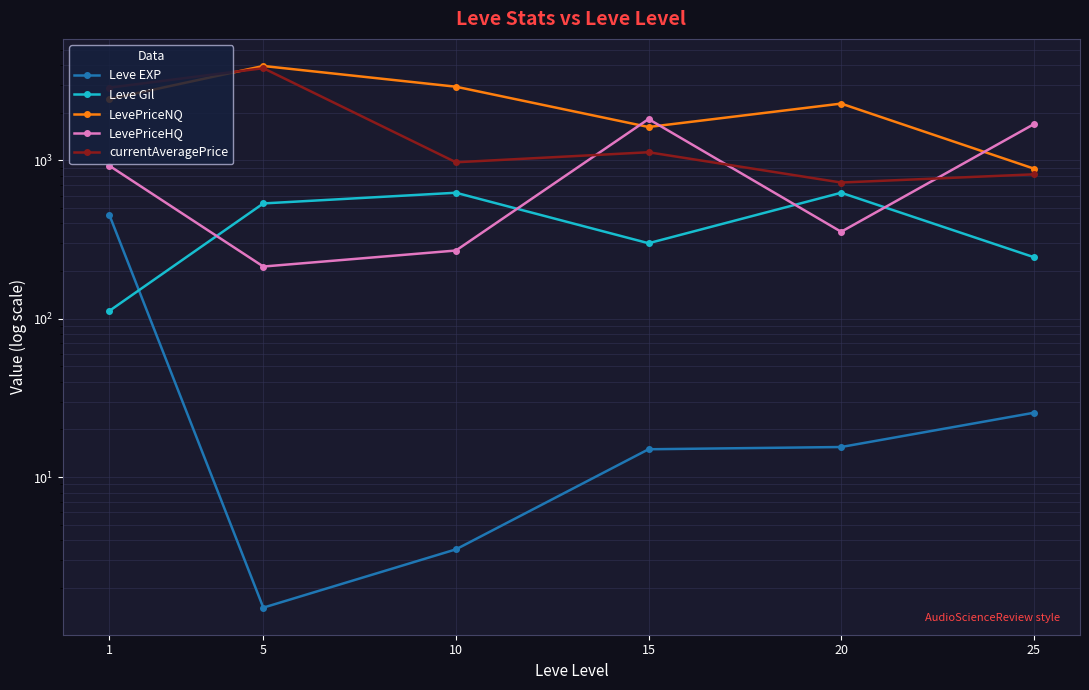

How many interior local peaks does the currentAveragePrice series have?

2